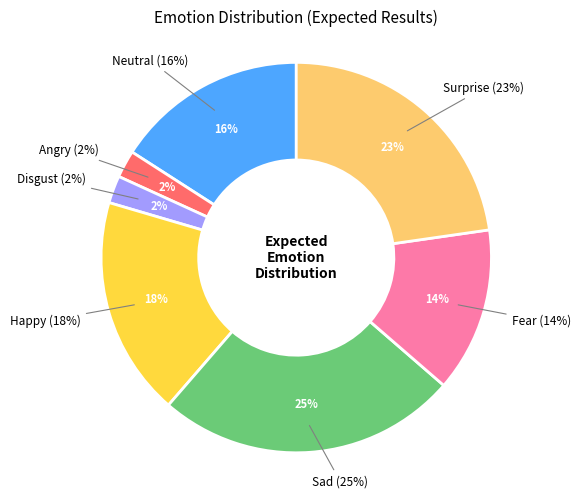

What percentage is the Neutral slice, to the nearest percent?

16%